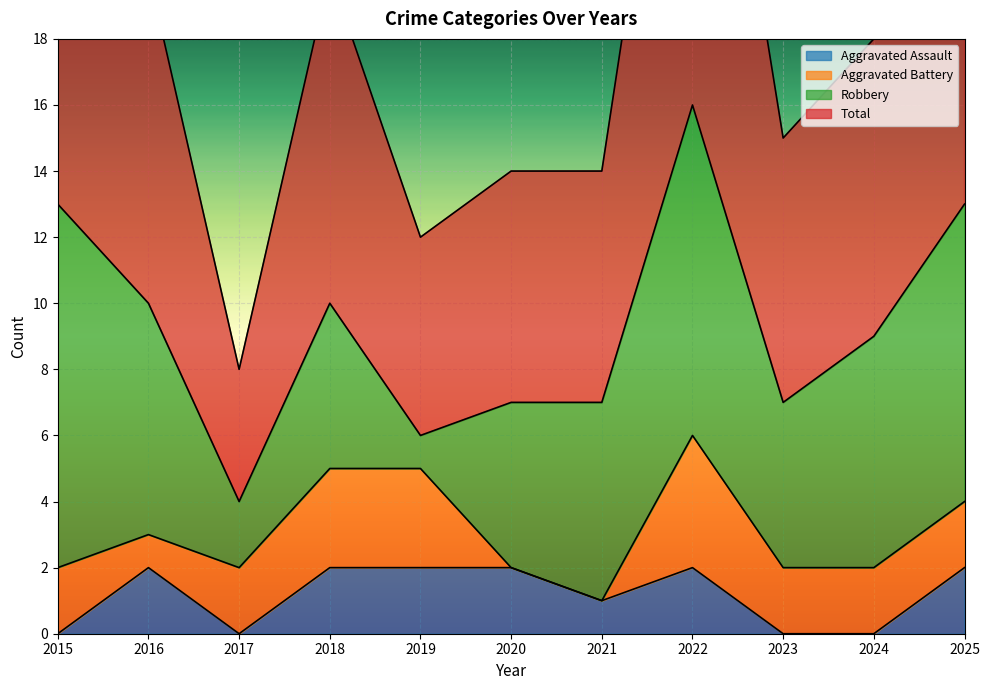

True or false: Aggravated Assault and Total cross at least once.

False